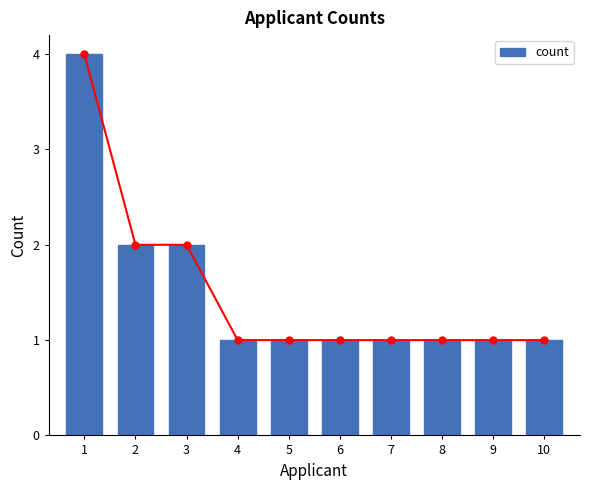

Reading left to right, transcribe all the data shown in this chart.

4	2	2	1	1	1	1	1	1	1